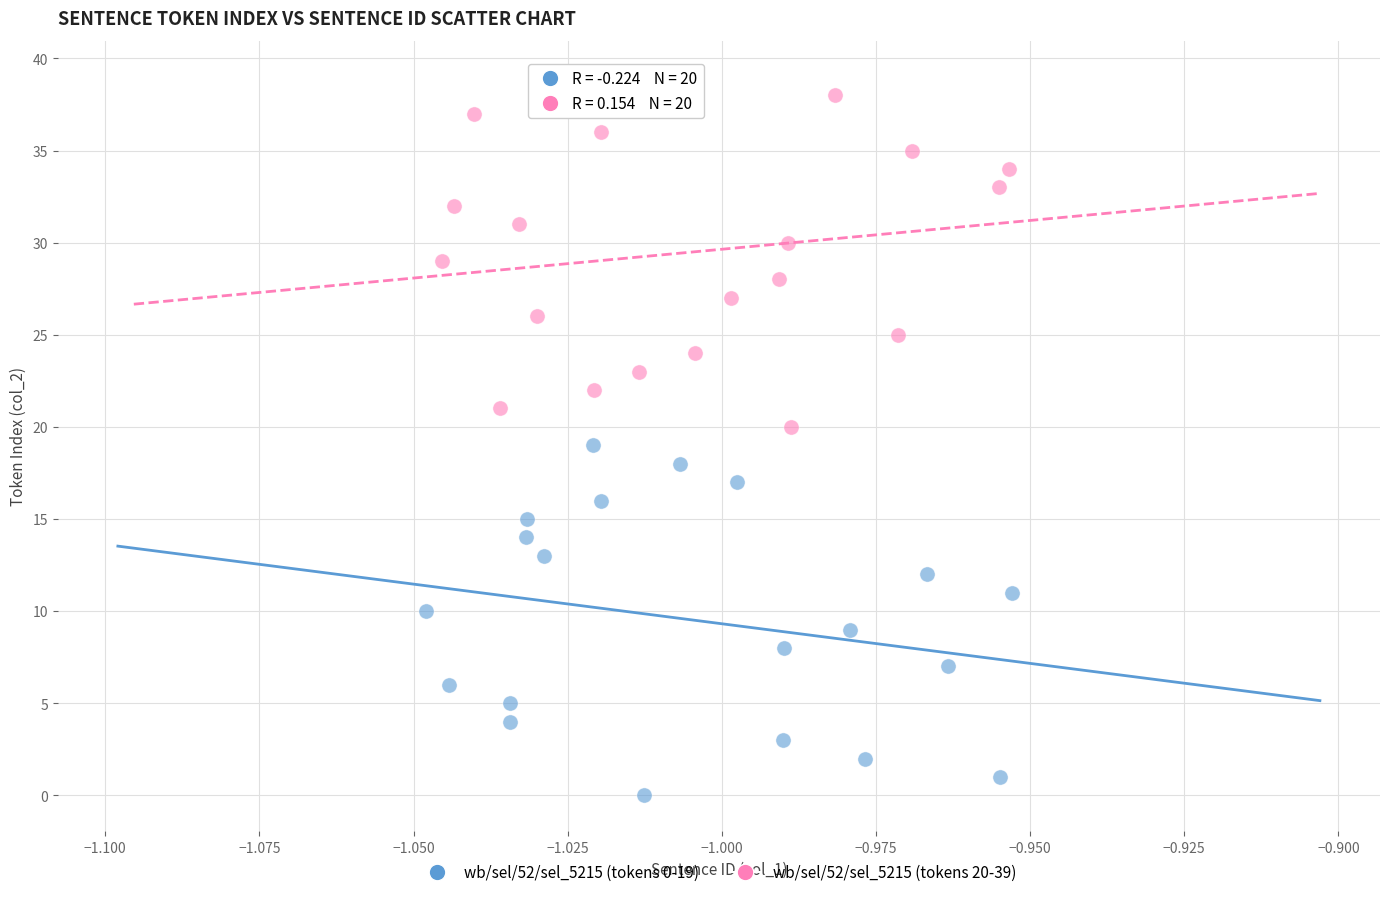

Which series reaches the minimum Y coordinate?

wb/sel/52/sel_5215 (tokens 0-19)